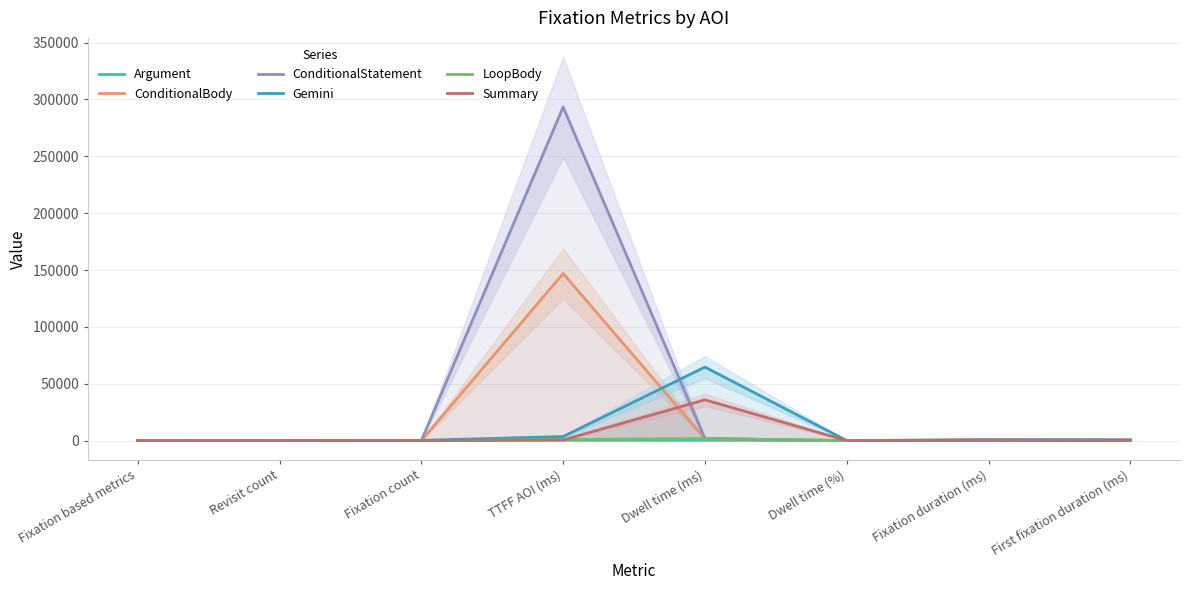

Where is the first local maximum for Argument?

TTFF AOI (ms)